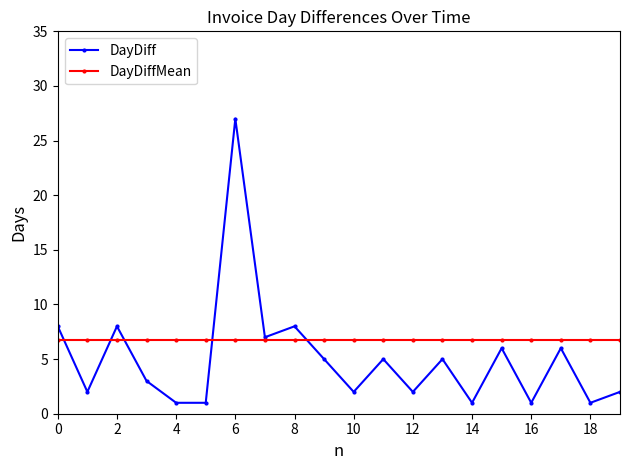

True or false: DayDiffMean and DayDiff intersect in this chart.

True